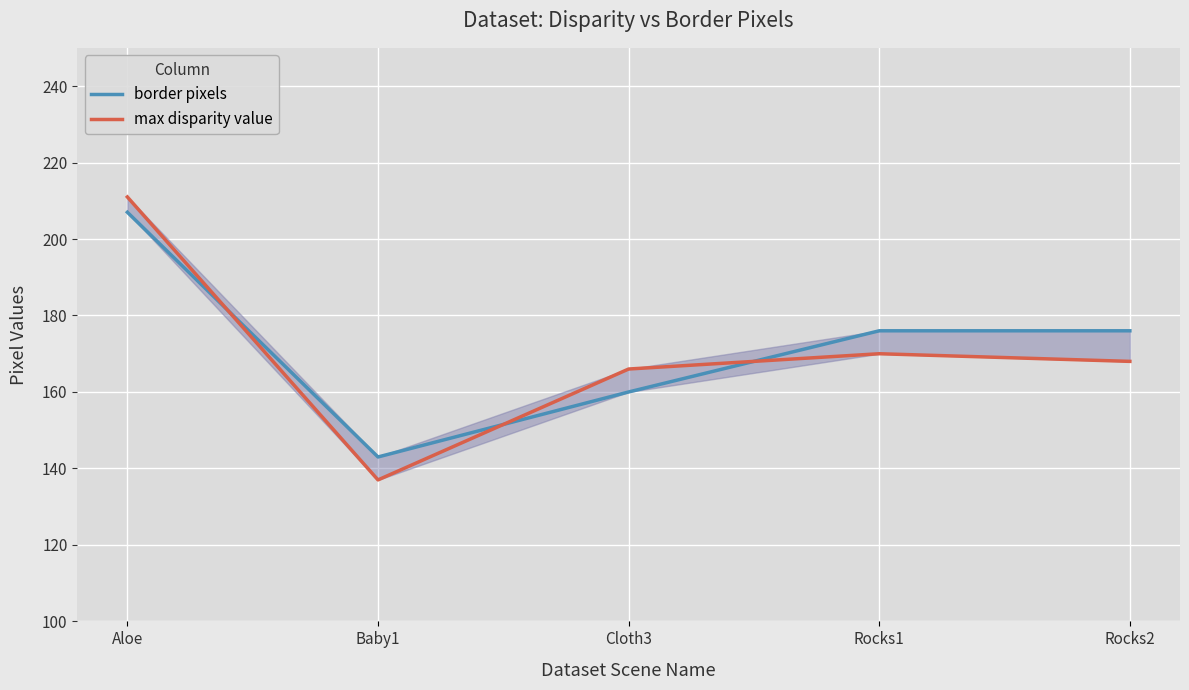

What is the lowest value of the border pixels series?

143